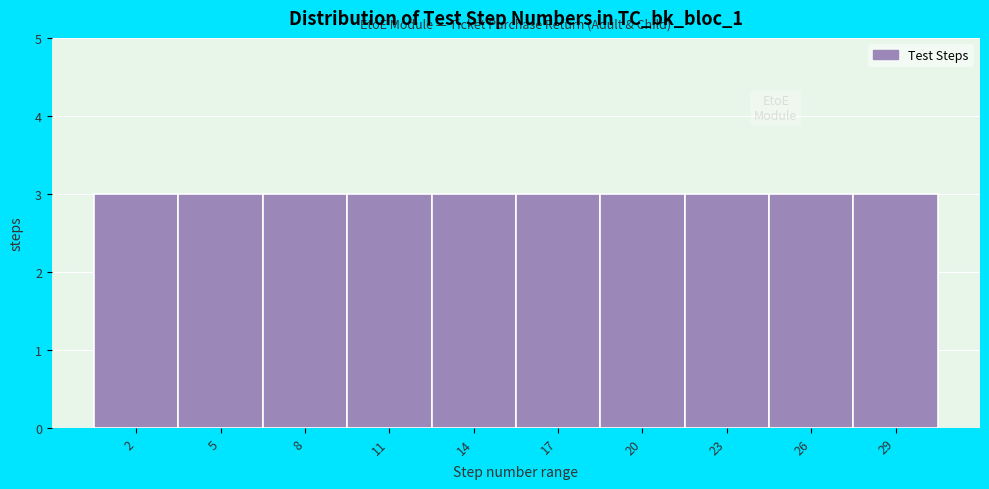

Reading left to right, transcribe this chart: for each bar, give the range it covers on the x-axis and its height. The values are not printed on the chart, so give them approximately, as read against the axis.

0.5 to 3.5: 3
3.5 to 6.5: 3
6.5 to 9.5: 3
9.5 to 12.5: 3
12.5 to 15.5: 3
15.5 to 18.5: 3
18.5 to 21.5: 3
21.5 to 24.5: 3
24.5 to 27.5: 3
27.5 to 30.5: 3